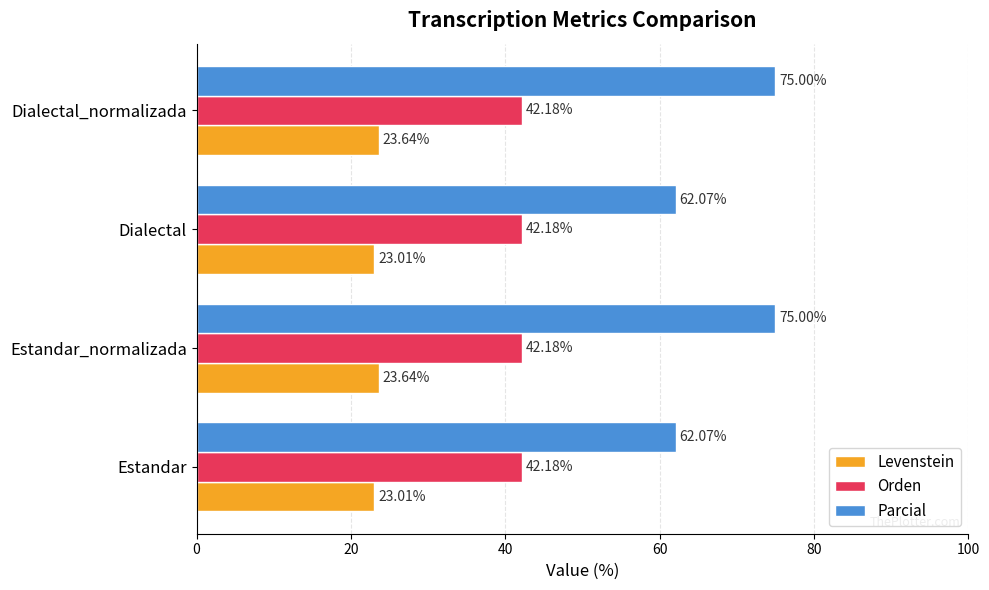

At Dialectal, list the series in order from smallest to largest.

Levenstein, Orden, Parcial